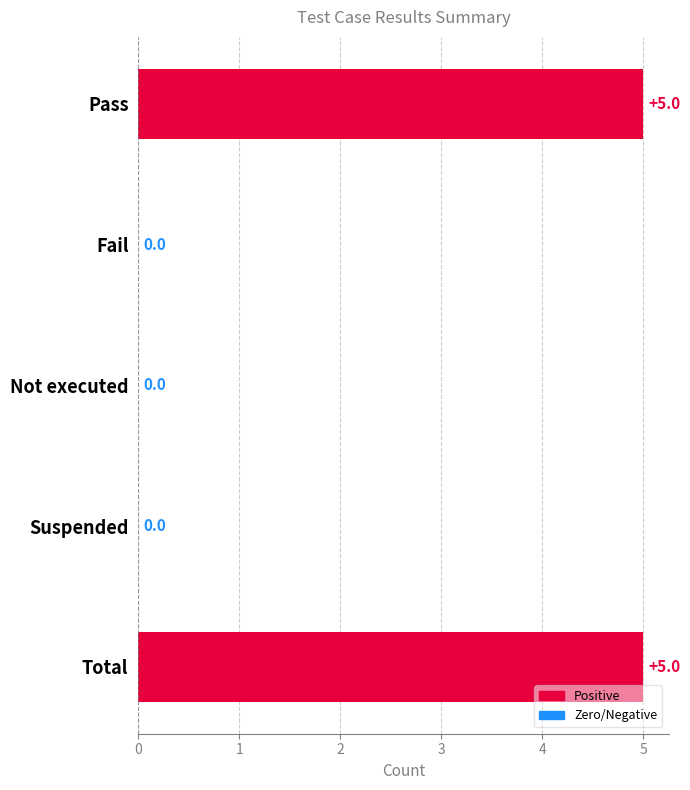

Are the bars grouped side by side (vs. stacked)?

No